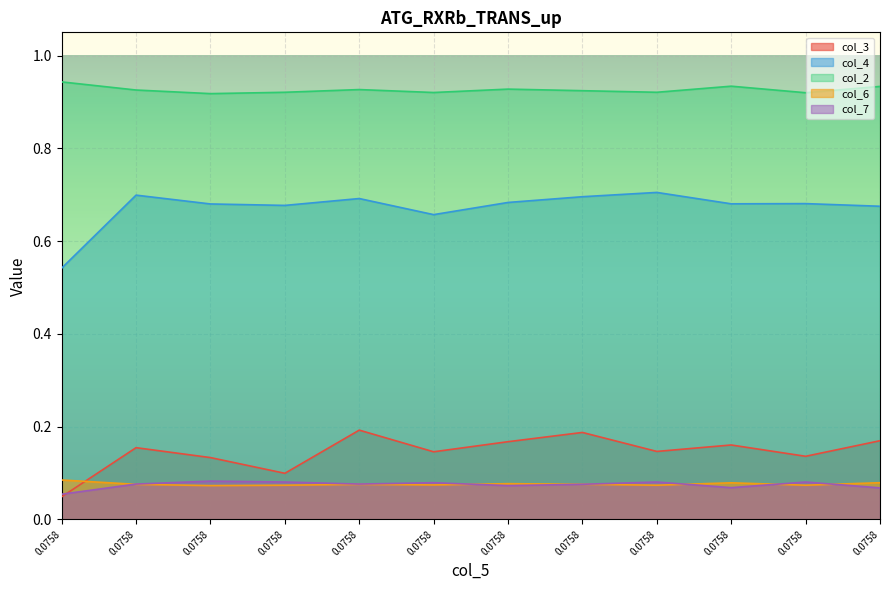

What is the sum of the col_2 values at 0.0758 and 0.0758?

1.8